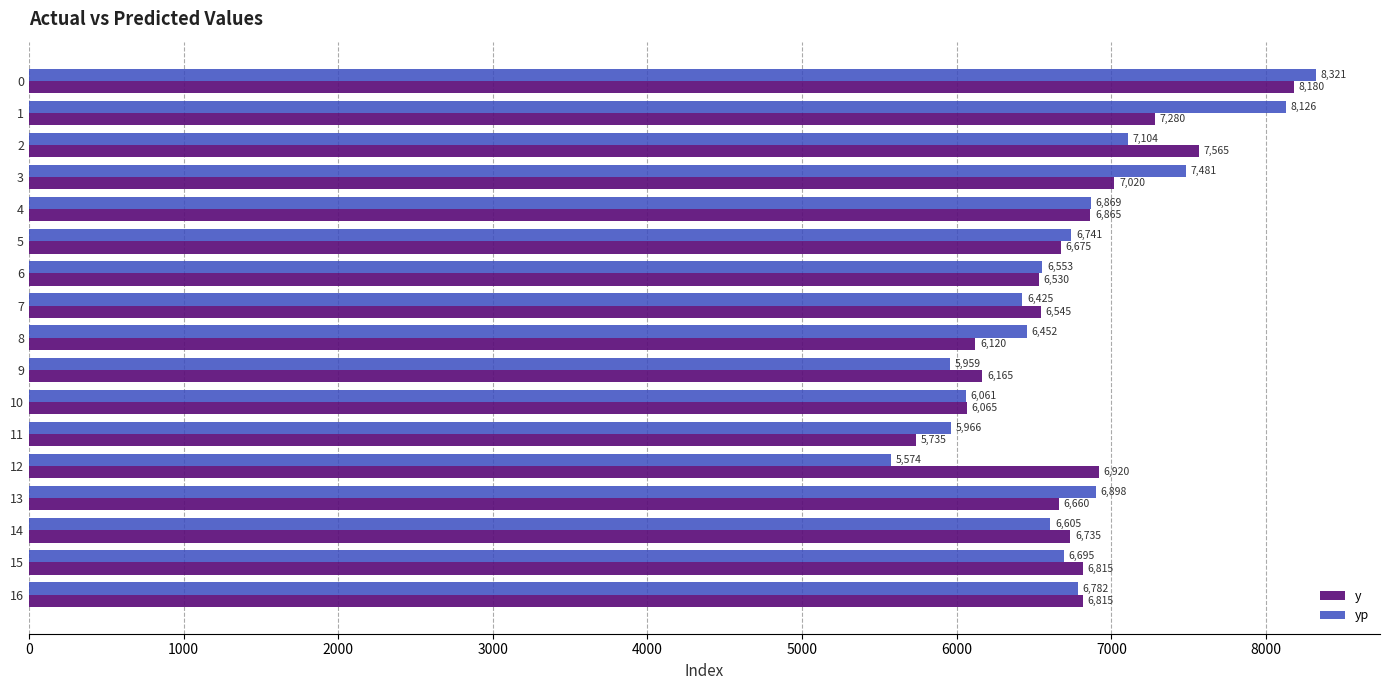

The value of yp at 5 is 6741.0. True or false?

True